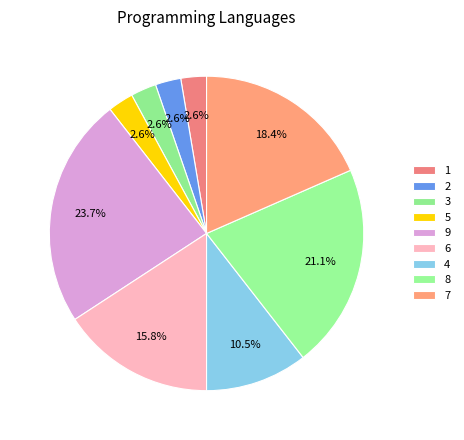

True or false: 3 accounts for 10% of the total.

False